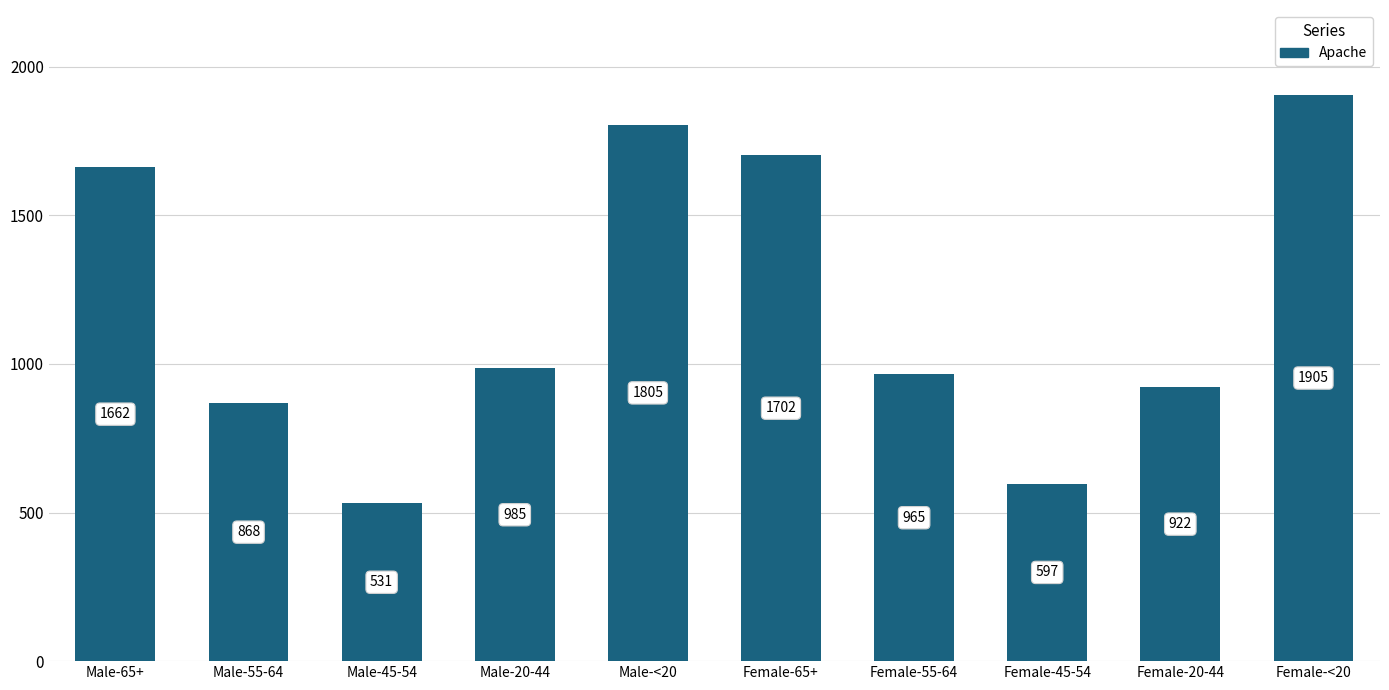

How many categories are shown in the chart?

10